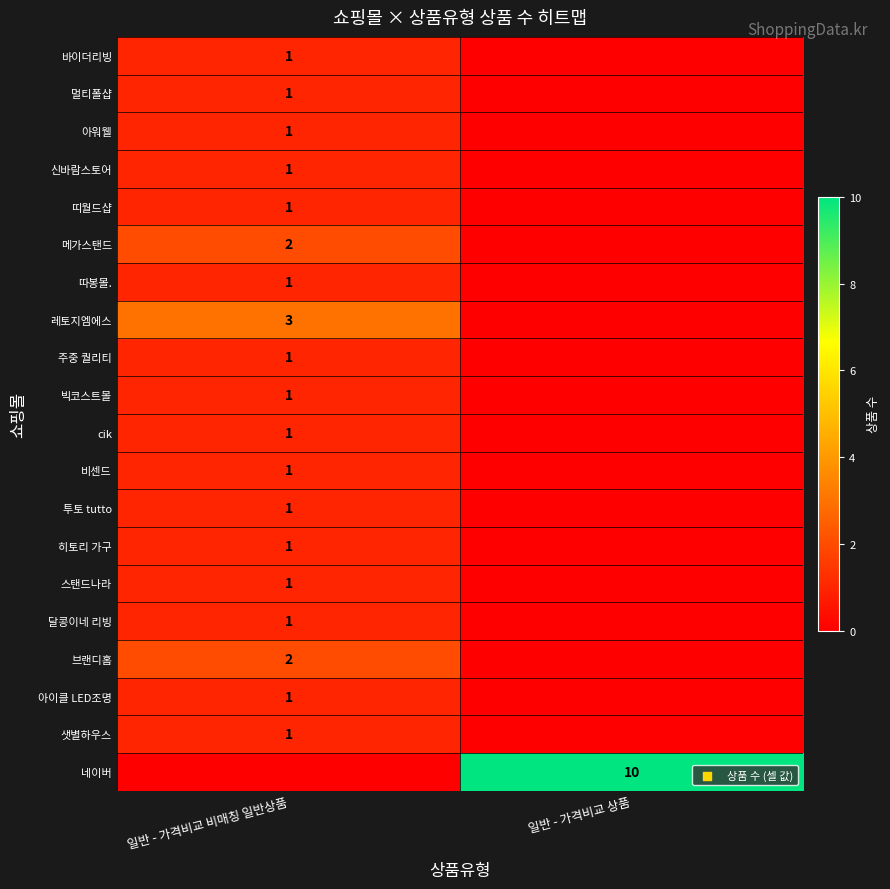

The value of 비센드 at 일반 - 가격비교 비매칭 일반상품 is 2. True or false?

False